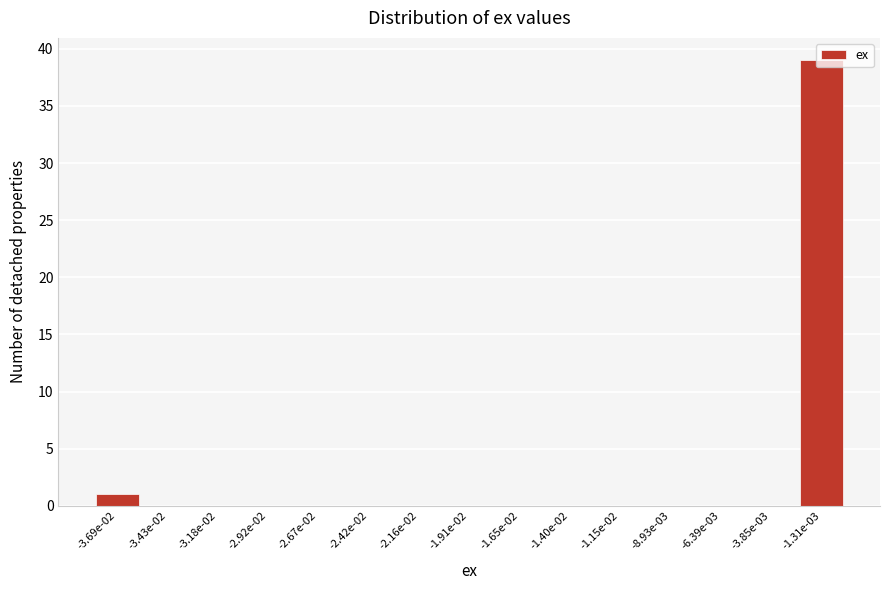

What is the change in value from -1.15e-02 to -1.31e-03?

+39